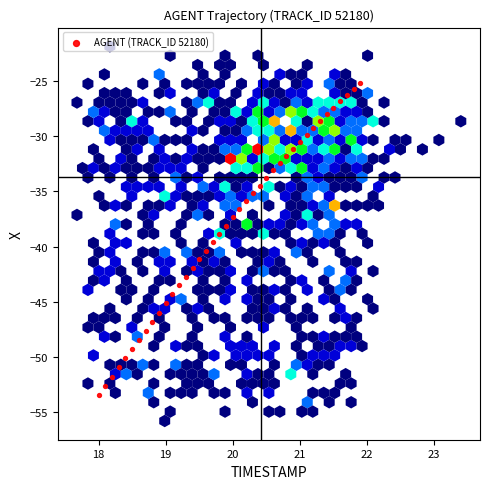

What is the range of X values (max minus min)?

3.9